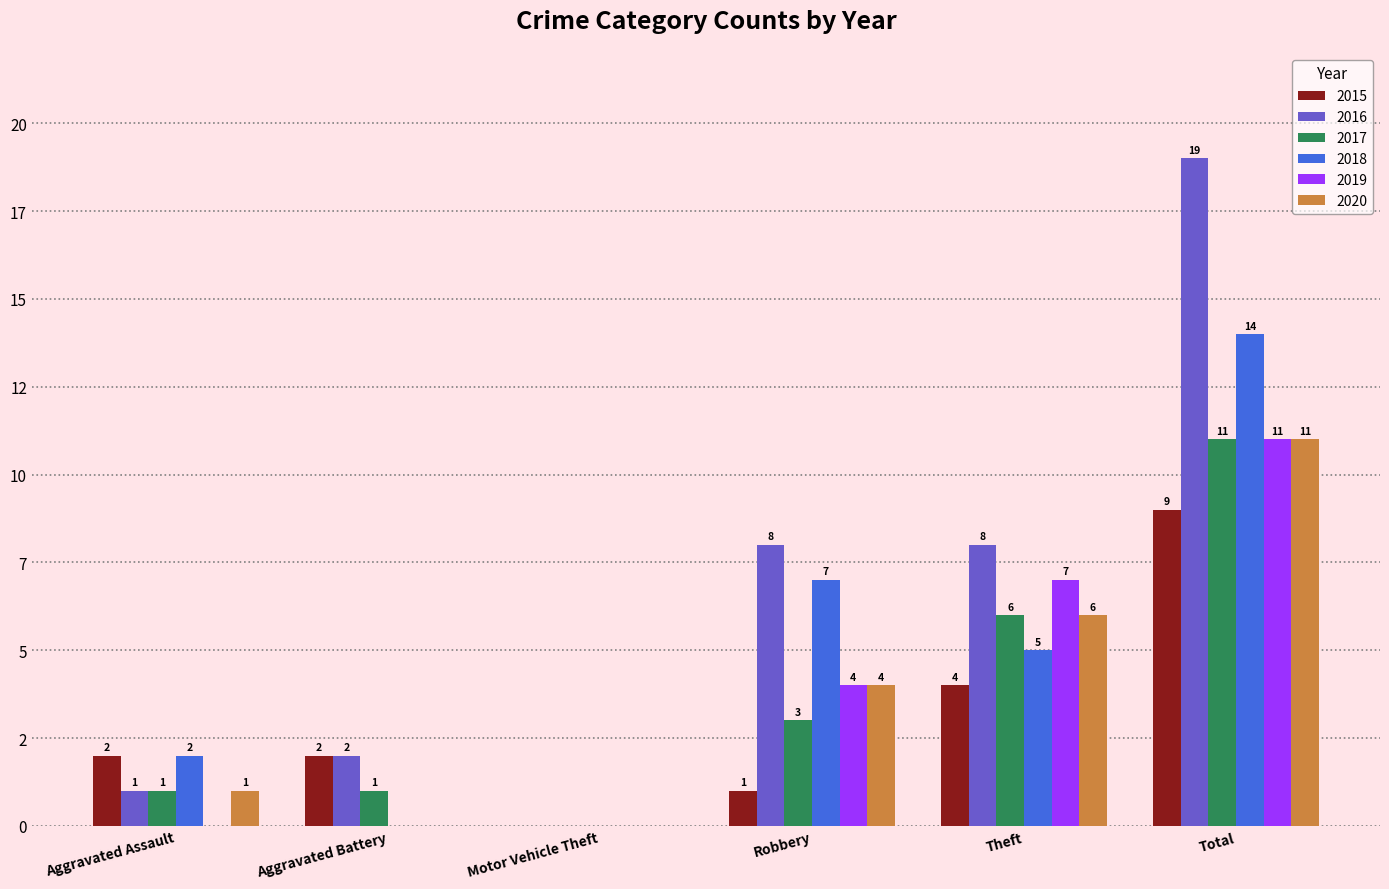

At which category does the chart reach its peak across all series?

Total